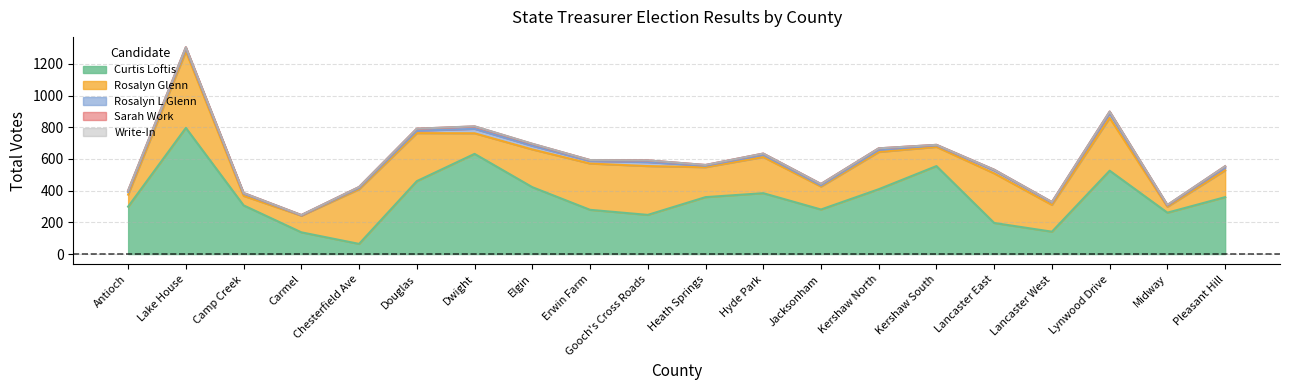

Does the chart have visible grid lines?

Yes